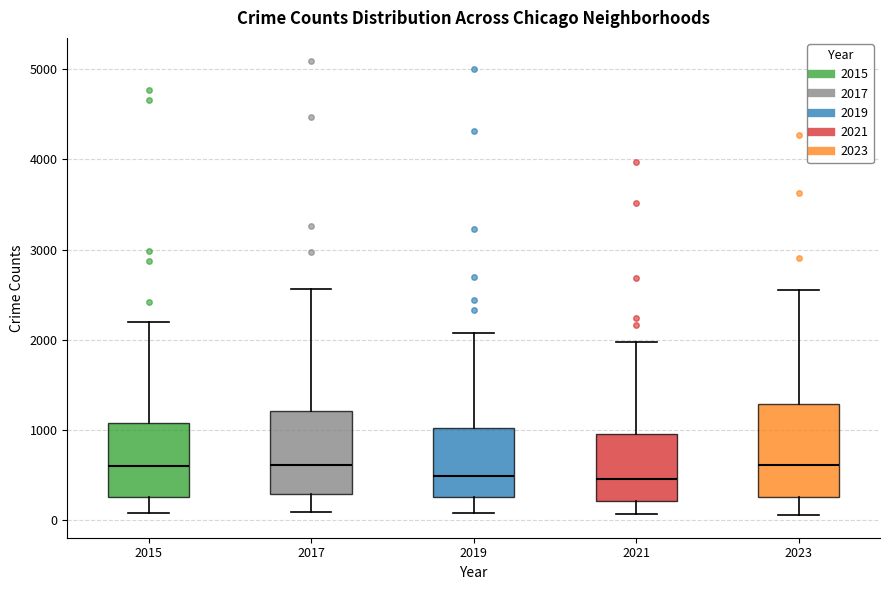

Reading left to right, read every box against the y-axis: the position of its median line, the range the box covers, and the ends of its whiskers. The values are not printed on the chart, so give them approximately, as read against the axis.

2015: median 600, box 300 to 1100, whiskers 100 to 2200
2017: median 600, box 300 to 1200, whiskers 100 to 2600
2019: median 500, box 300 to 1000, whiskers 100 to 2100
2021: median 500, box 200 to 900, whiskers 100 to 2000
2023: median 600, box 300 to 1300, whiskers 100 to 2500